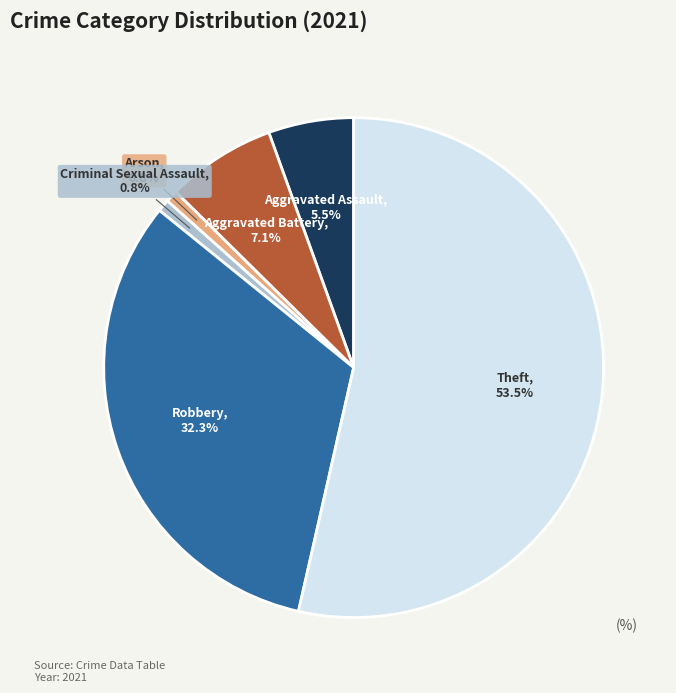

Which category has the biggest portion of the pie?

Theft